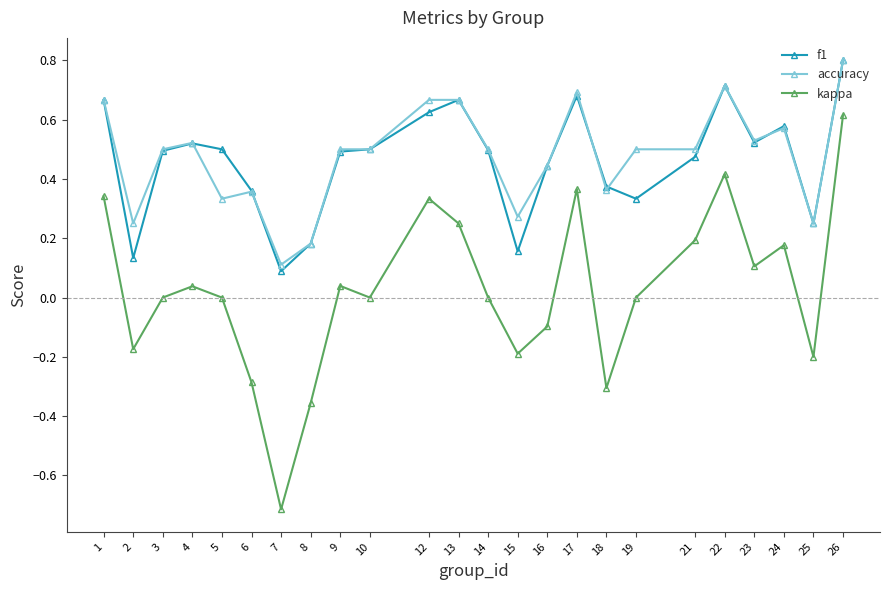

Which series has the largest total across all categories?

accuracy